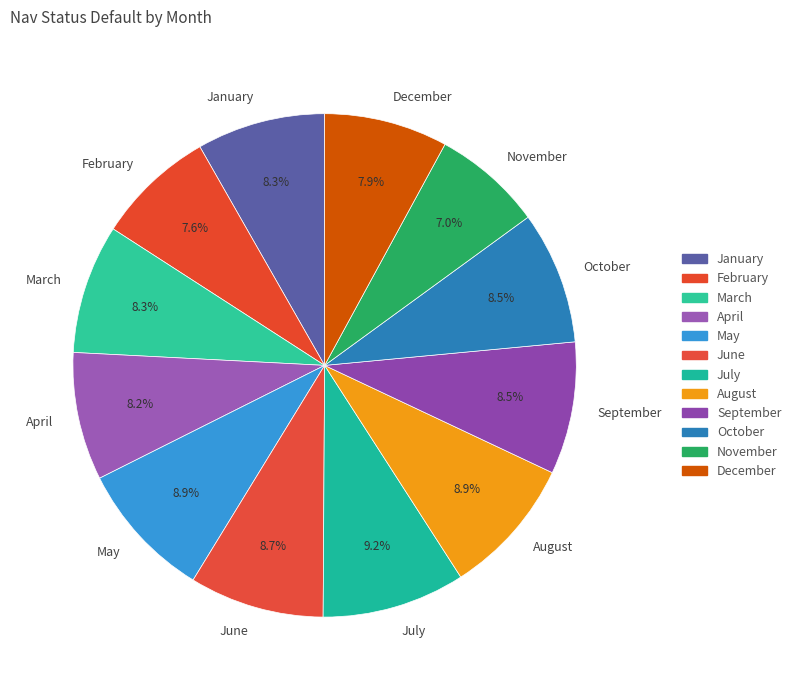

Combined, do July and December account for over 50%?

No